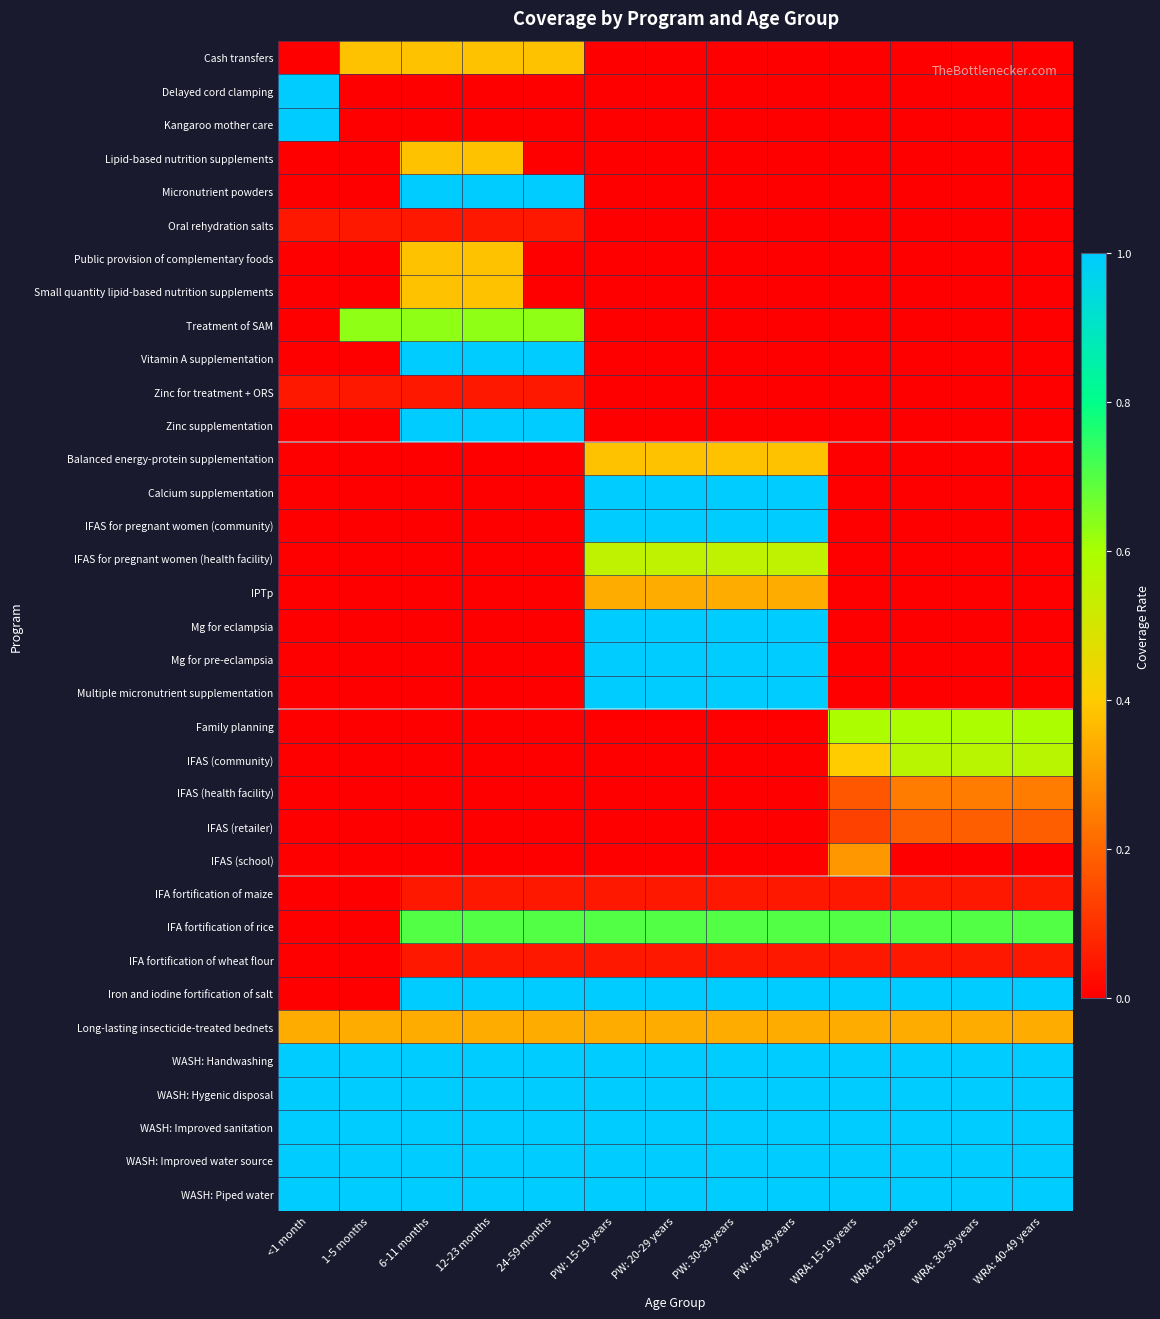

What is the maximum value shown in the chart?

1.0